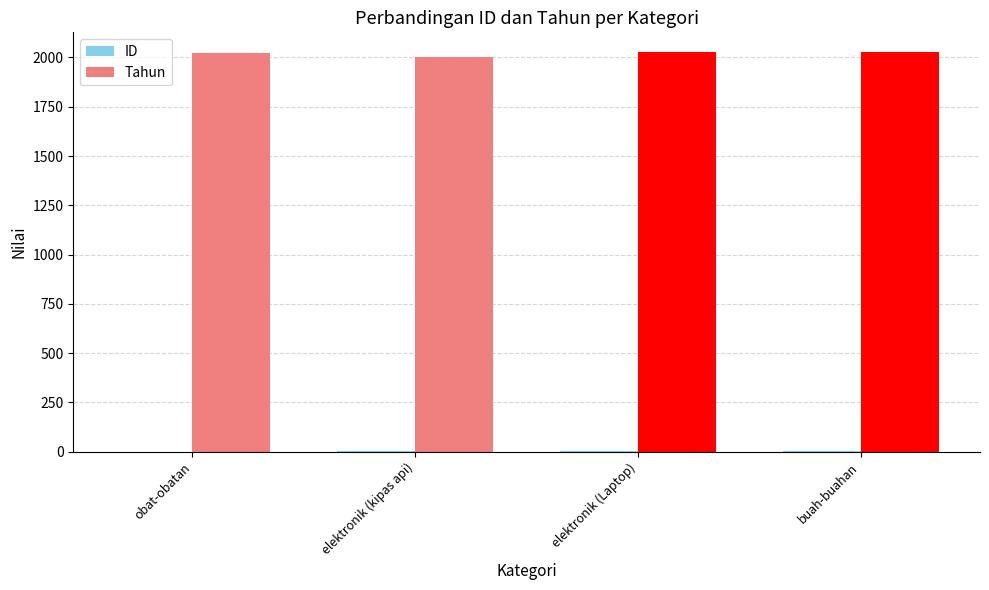

Which series has the largest total across all categories?

Tahun